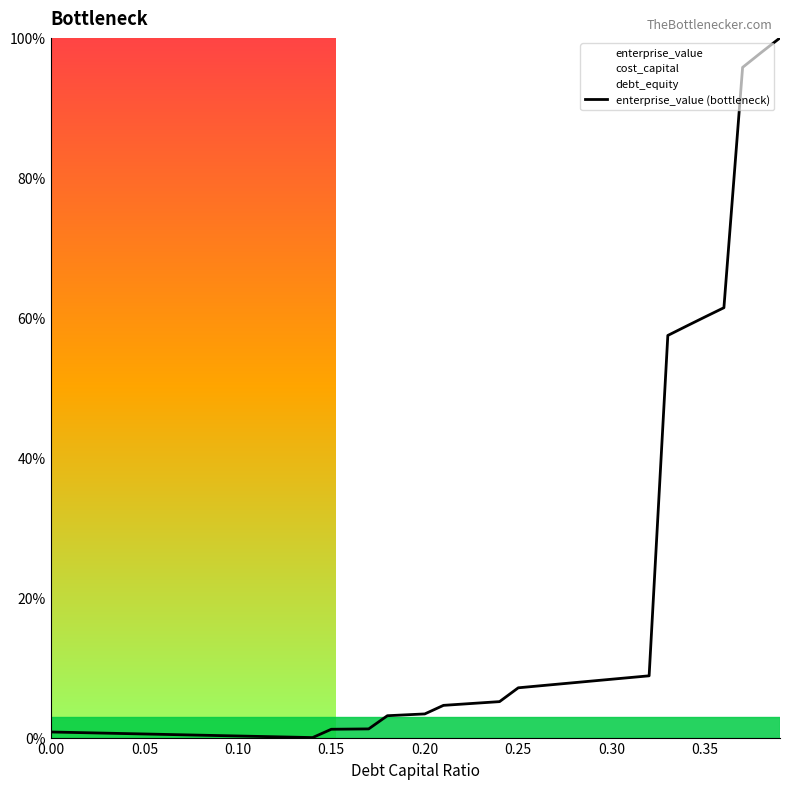

Does the chart display data point markers on the line(s)?

No